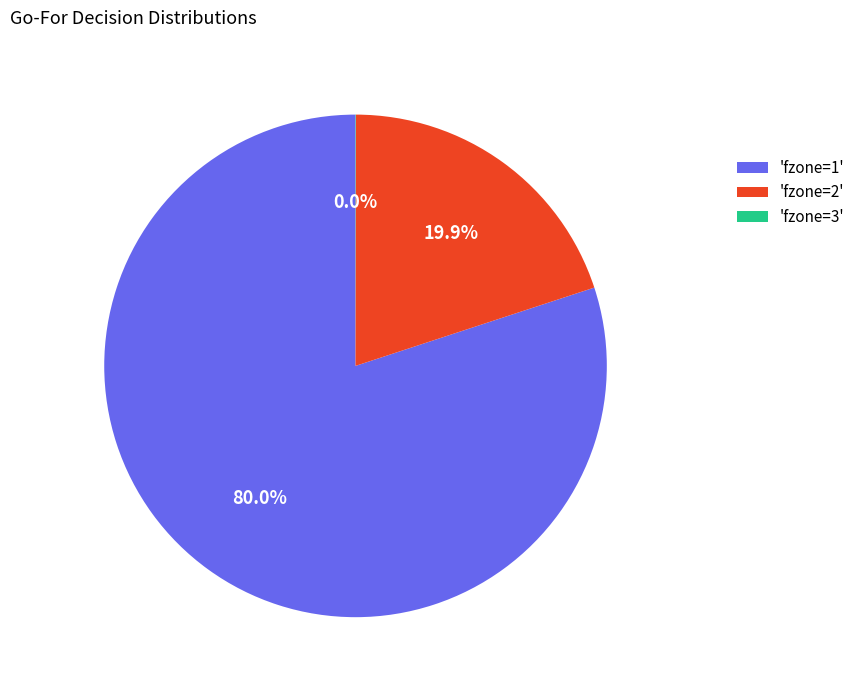

Which category has the biggest portion of the pie?

'fzone=1'